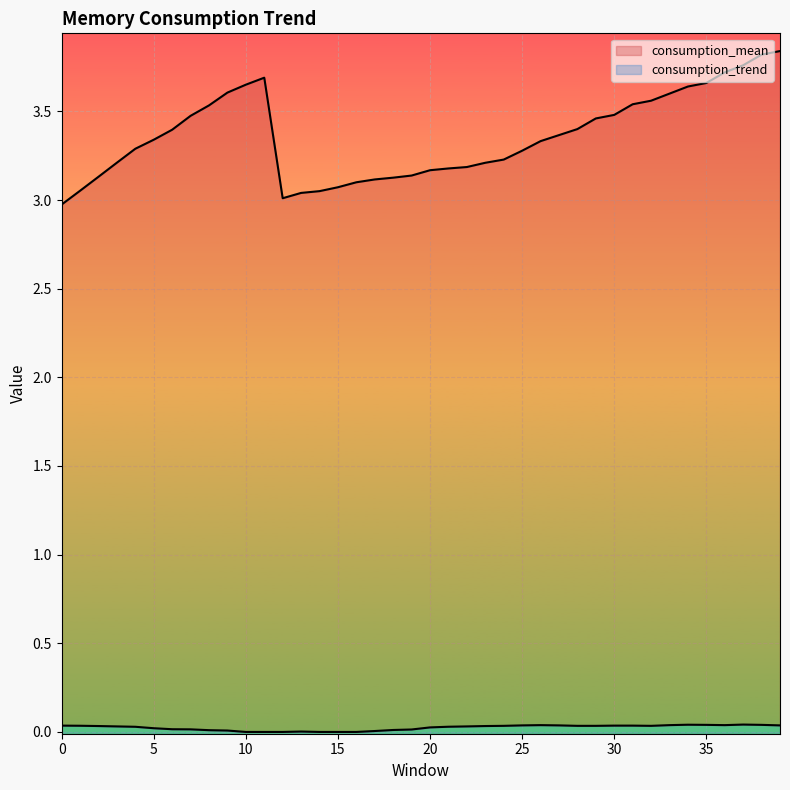

What are all the series names shown in the legend?

consumption_mean, consumption_trend